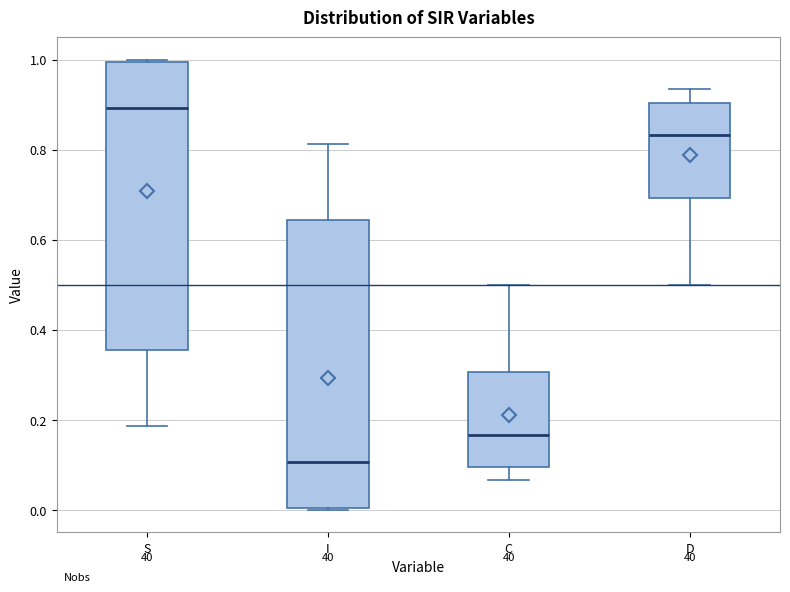

Where does the lower whisker of the box for S end on the y-axis? The values are not printed on the chart, so give them approximately, as read against the axis.

0.18